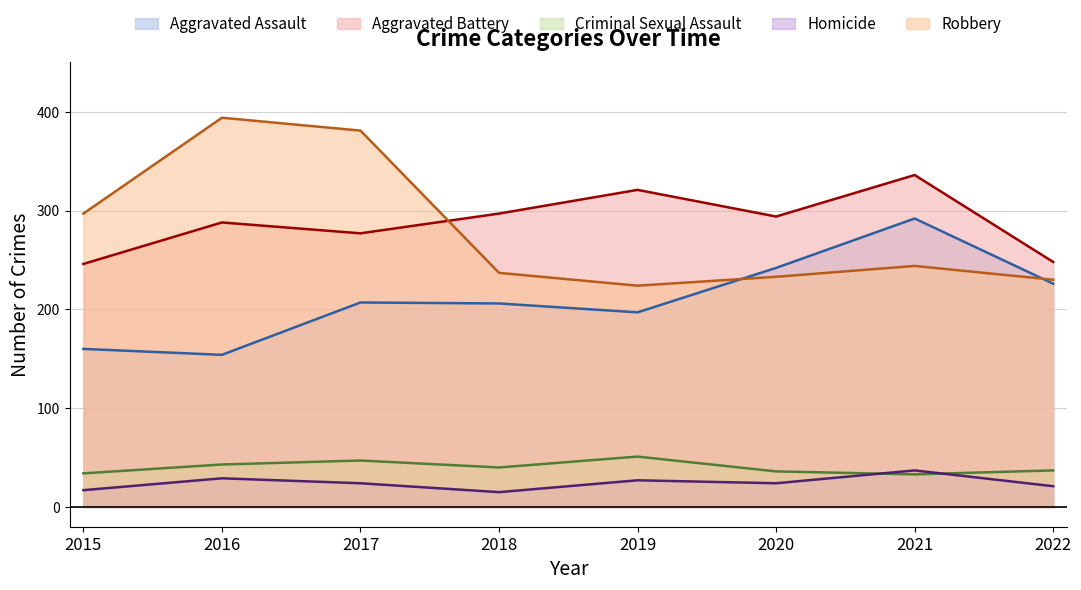

Is it true that Homicide equals 37 at 2021?

True